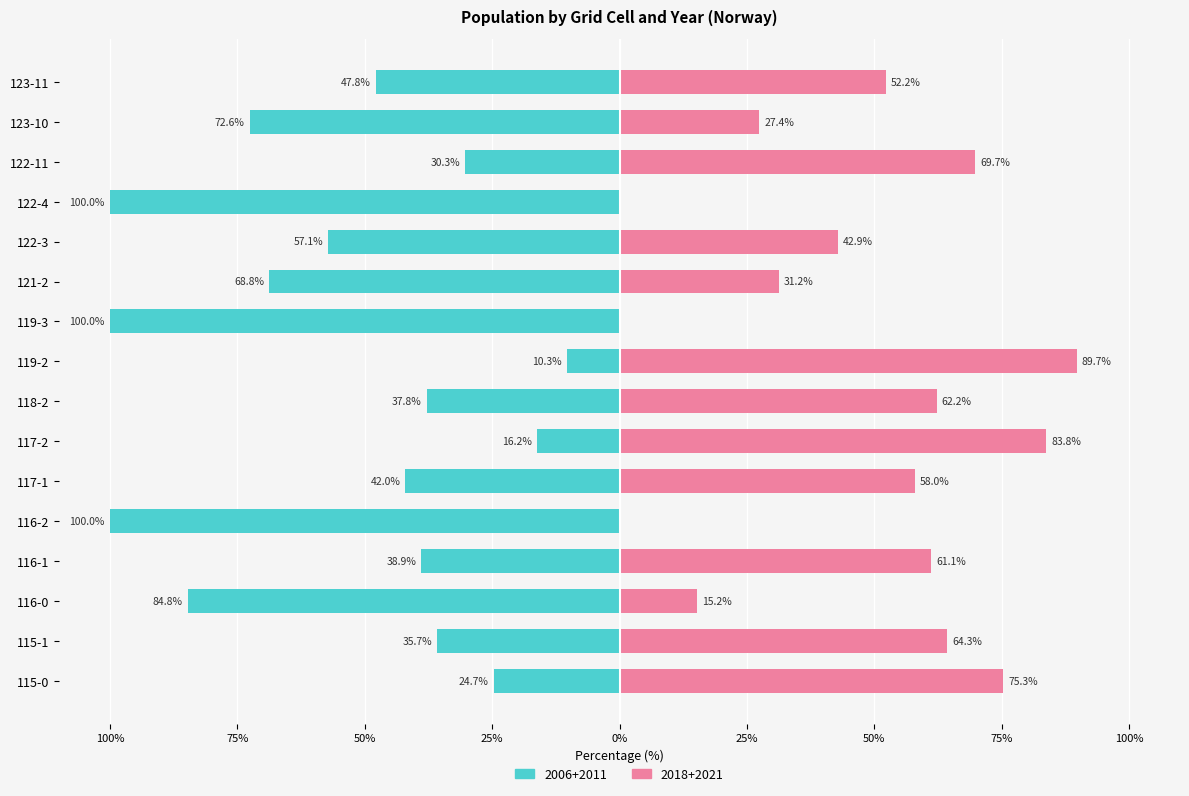

What is the label of the 9th bar from the right?

118-2